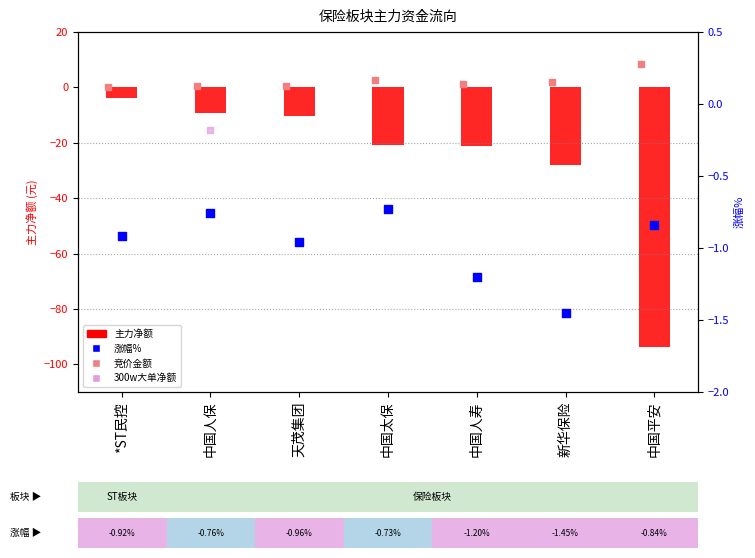

Is the value of 主力净额 at 中国太保 greater than the value of 净额 at *ST民控?

No